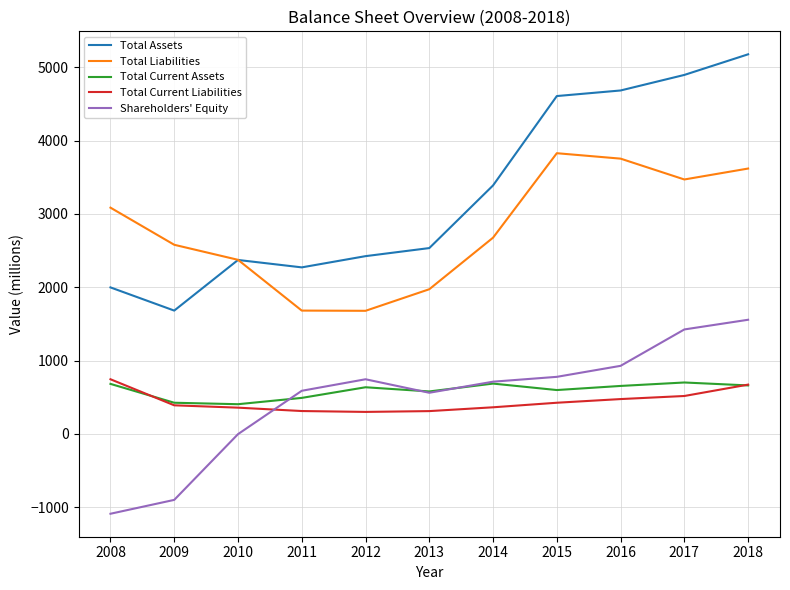

True or false: Total Liabilities and Total Current Assets intersect in this chart.

False